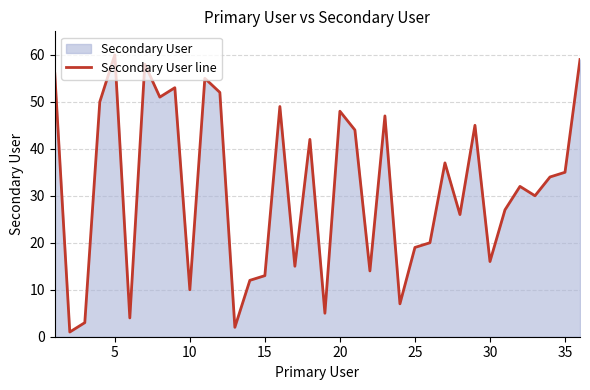

What is the maximum value shown in the chart?

60